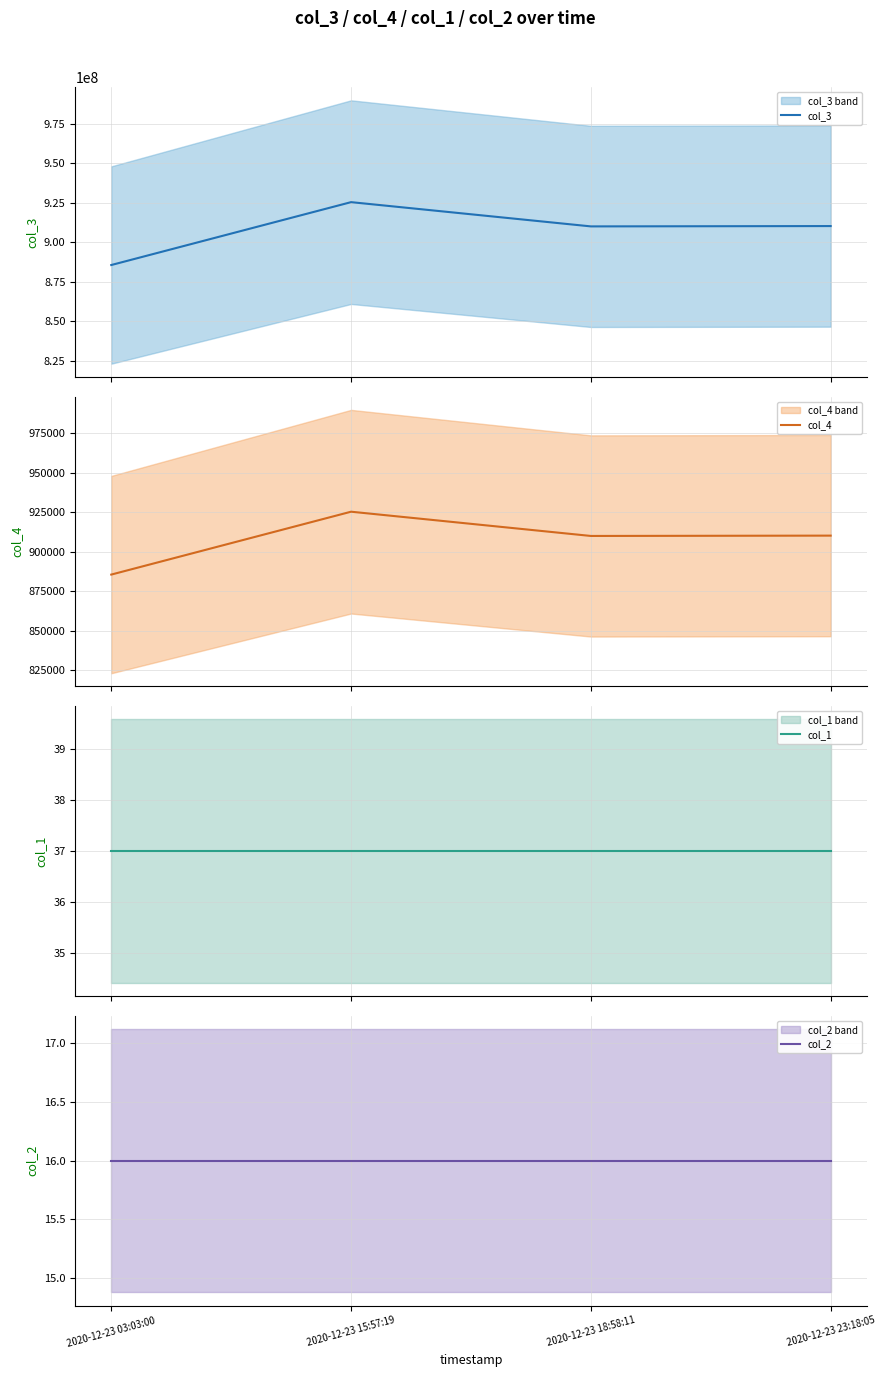

Is it true that col_1 equals 37 at 2020-12-23 23:18:05?

True